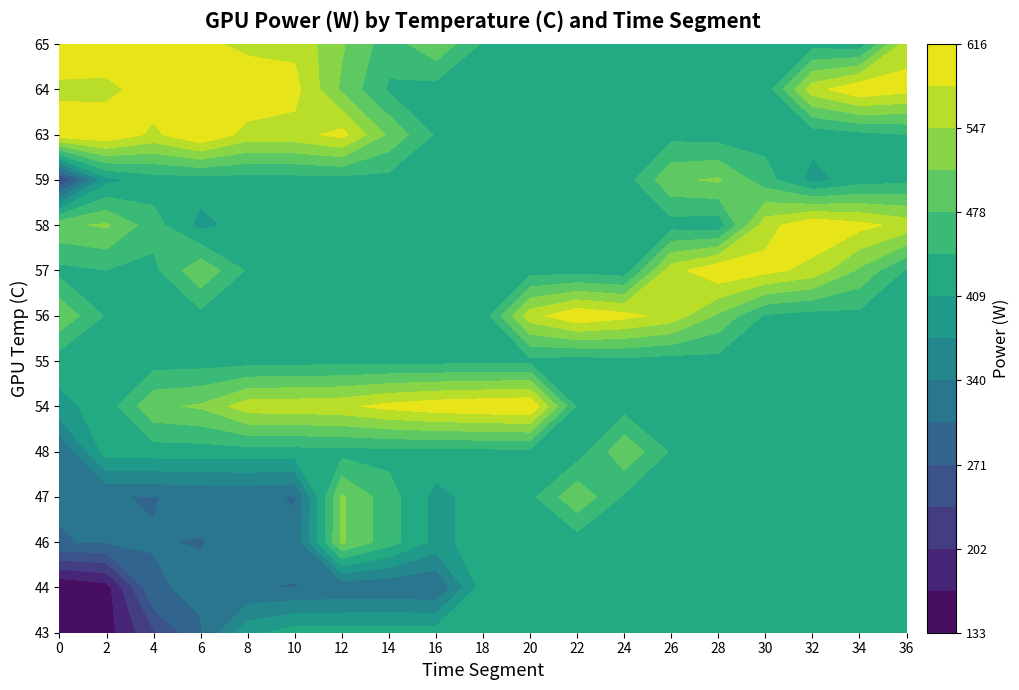

What is the difference between the maximum and second lowest values in the 47 series?

212